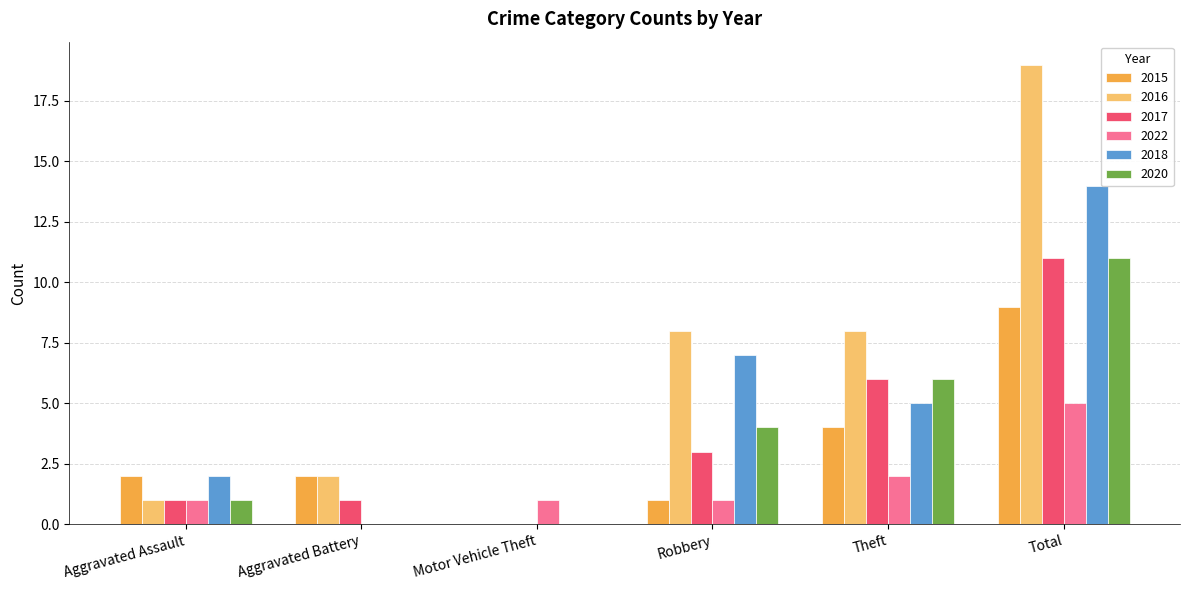

Which series changed the most between Aggravated Assault and Robbery?

2016